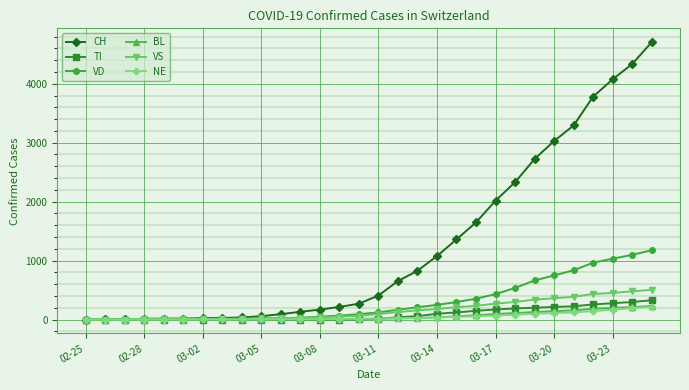

How many data points in VS are less than 92?

15